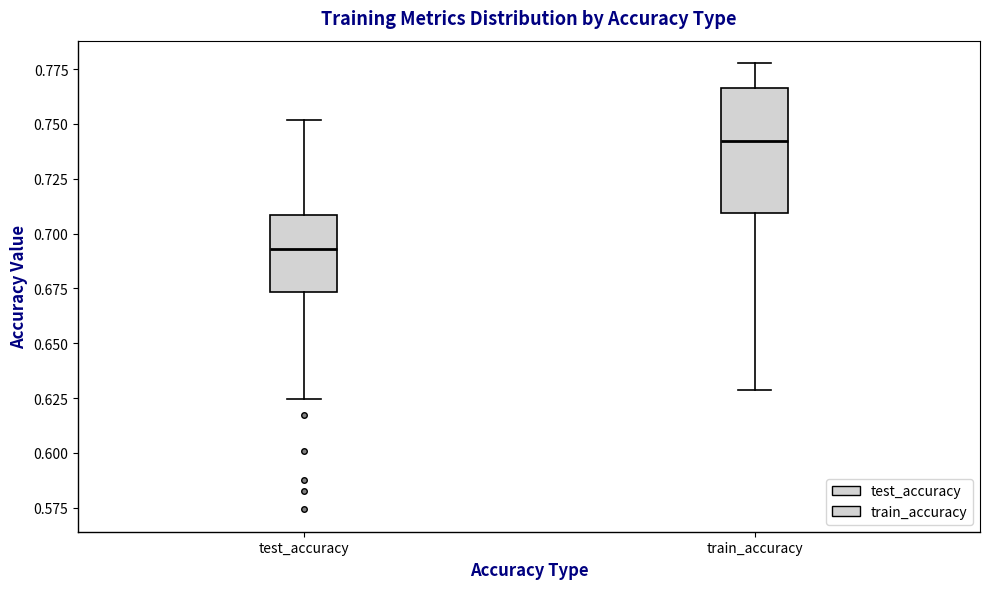

Where does the median line of the box for train_accuracy sit on the y-axis? The values are not printed on the chart, so give them approximately, as read against the axis.

0.740